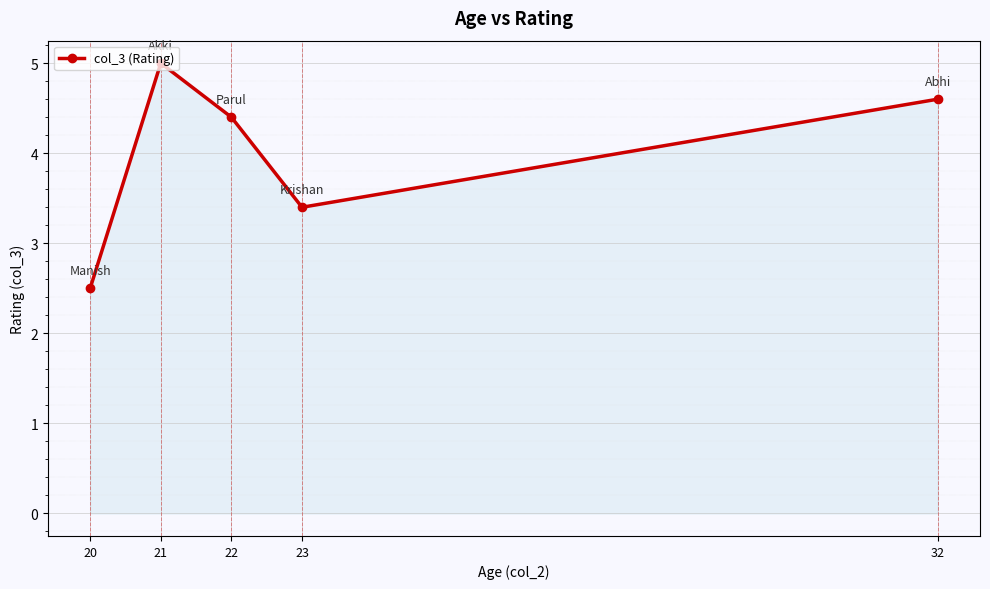

List the labels in order of value, largest first.

21, 32, 22, 23, 20